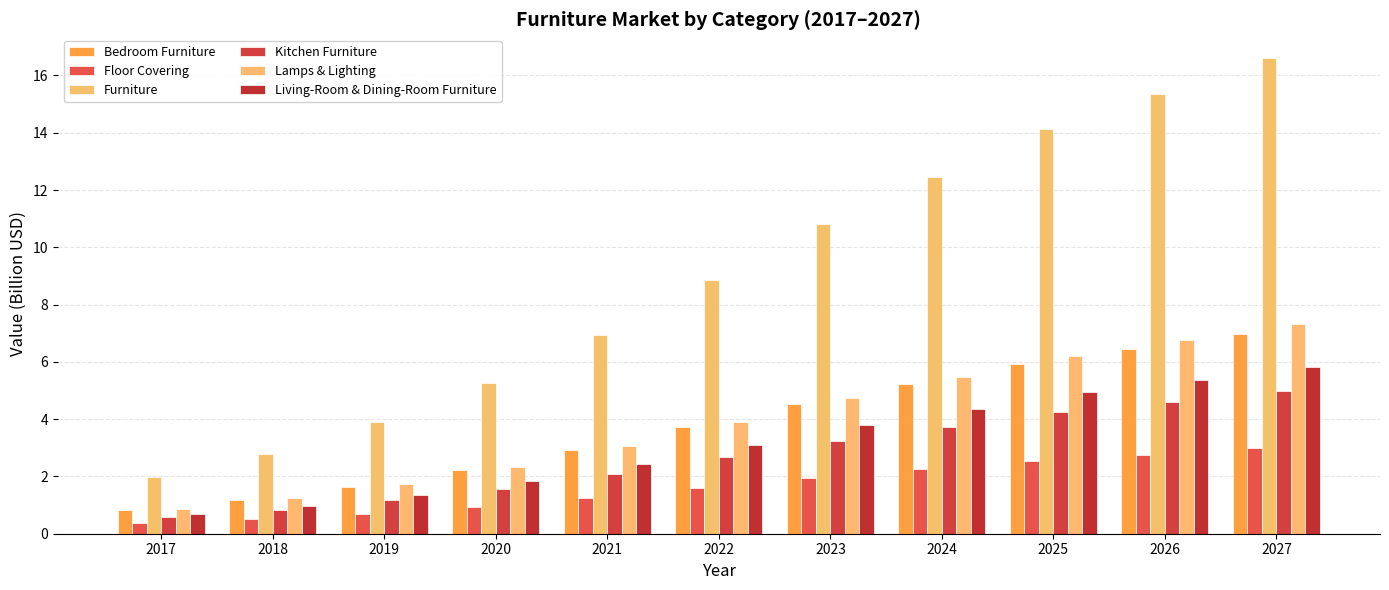

What is the average value of the Floor Covering series?

1.6